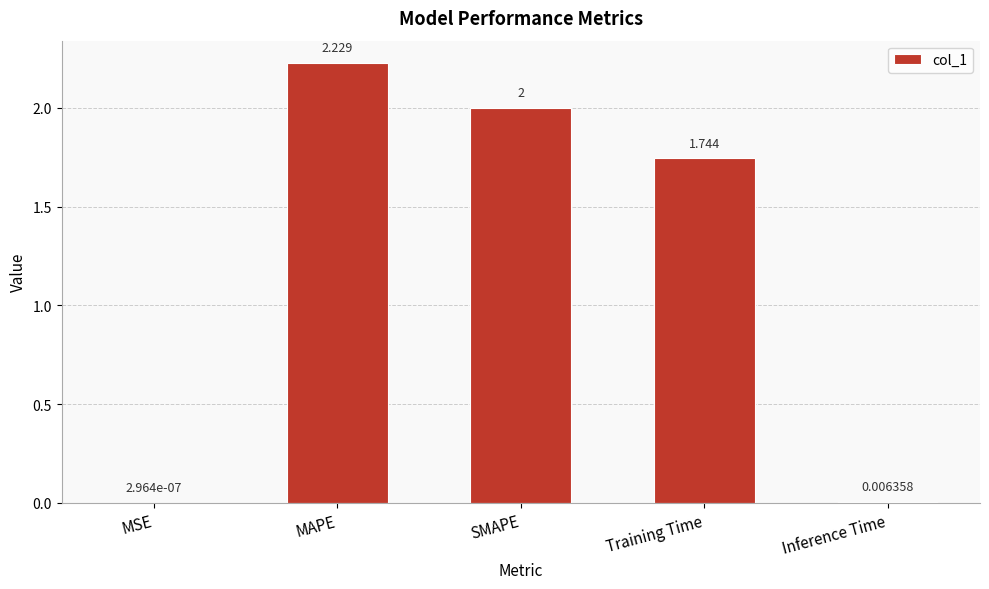

Which has a higher value, Training Time or MSE?

Training Time